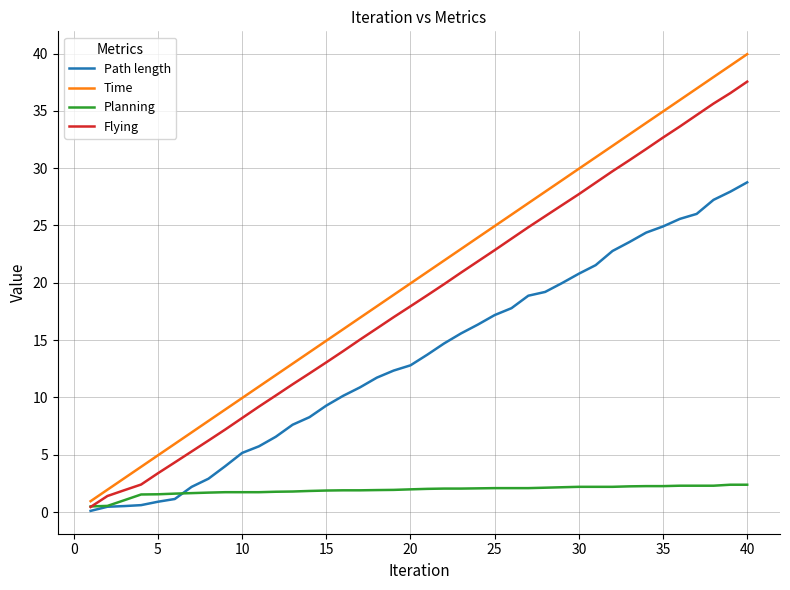

What is the greatest value displayed?

39.9